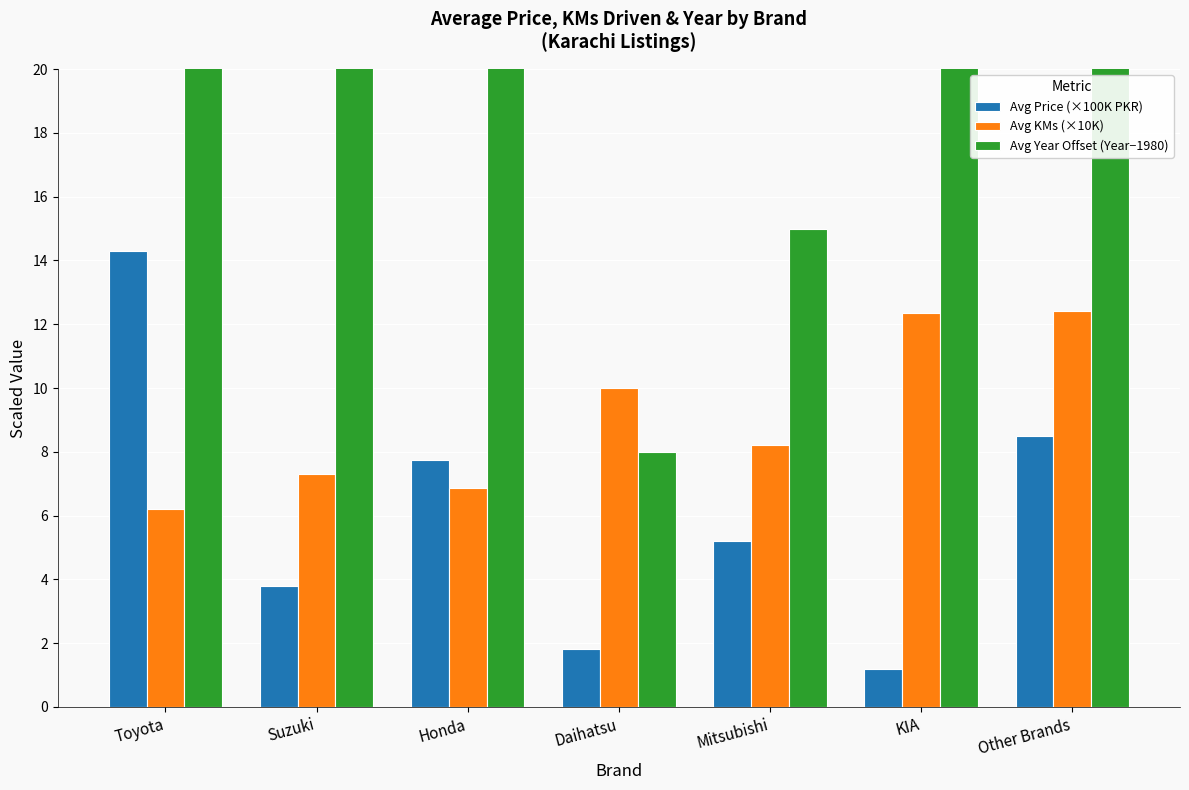

Is the value of Avg Price (×100K PKR) at Honda greater than the value of Avg Year Offset (Year−1980) at KIA?

No